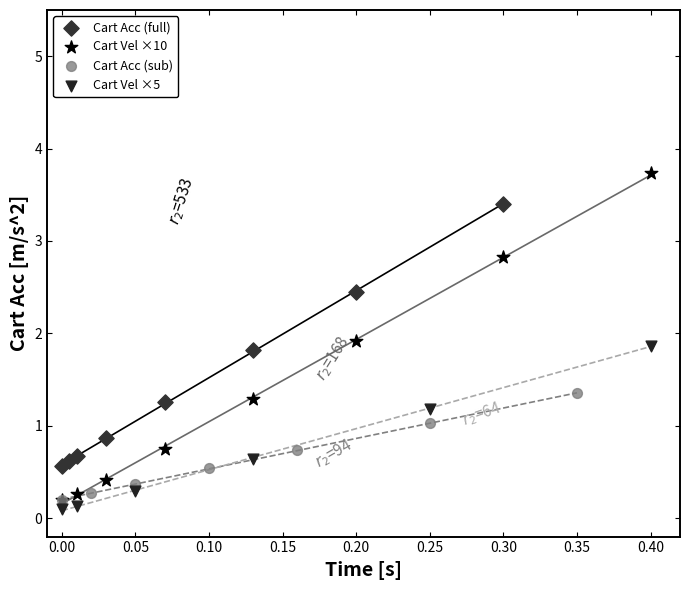

Which series contains the highest Y value?

Cart Vel ×10